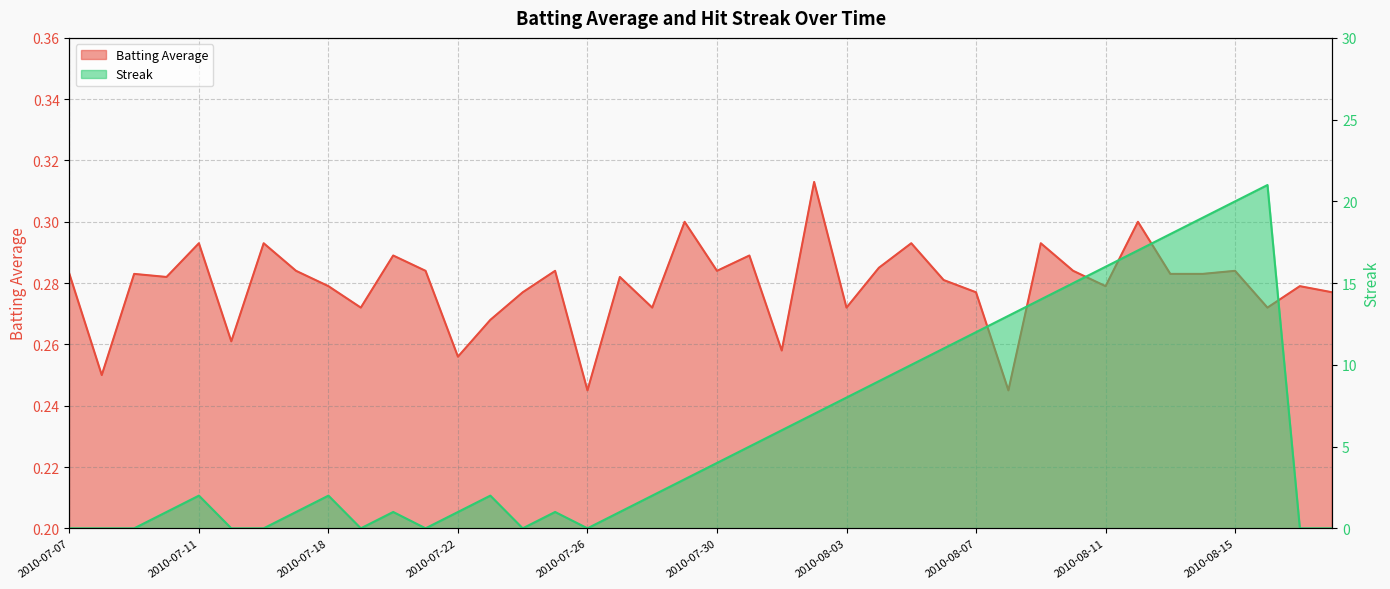

Is it true that Batting Average equals 0.3 at 2010-08-07?

True